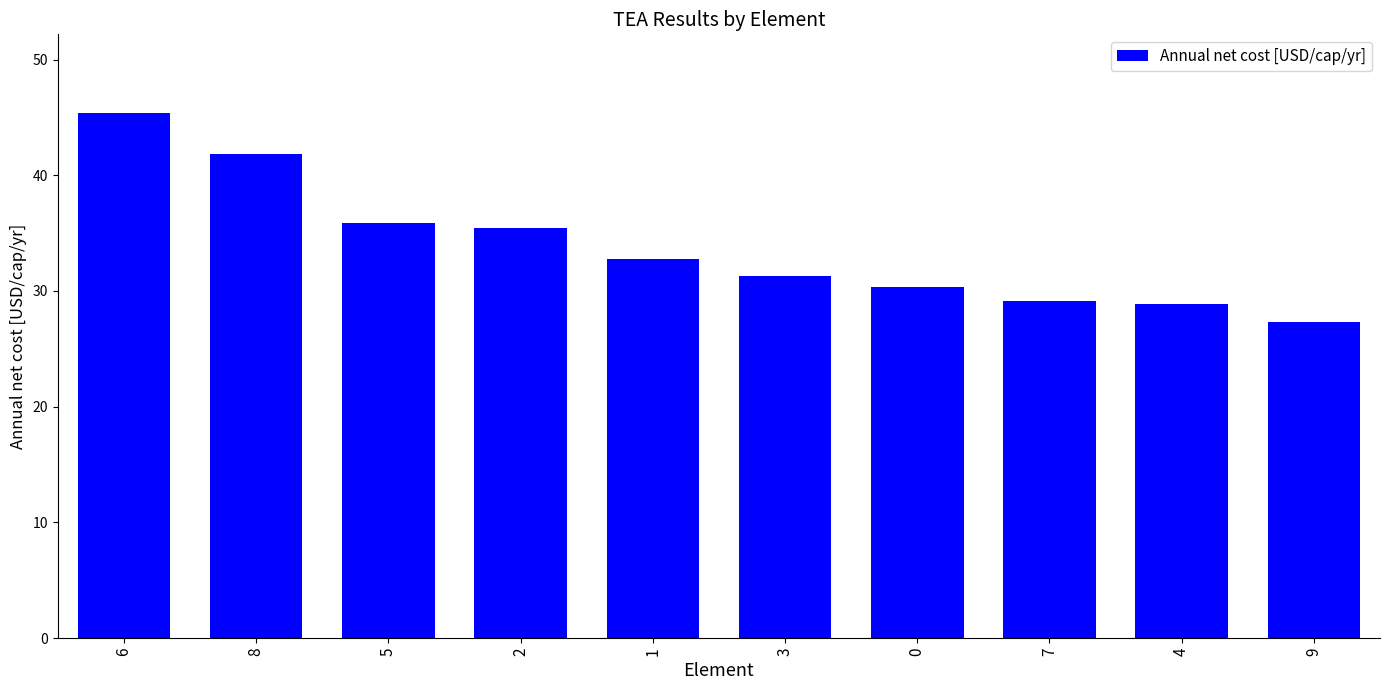

Where does the data first go above 32?

6